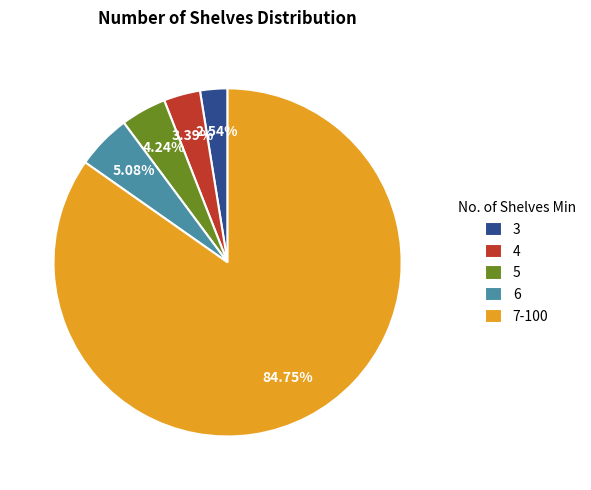

The 7-100 slice represents 85% of the pie. True or false?

True